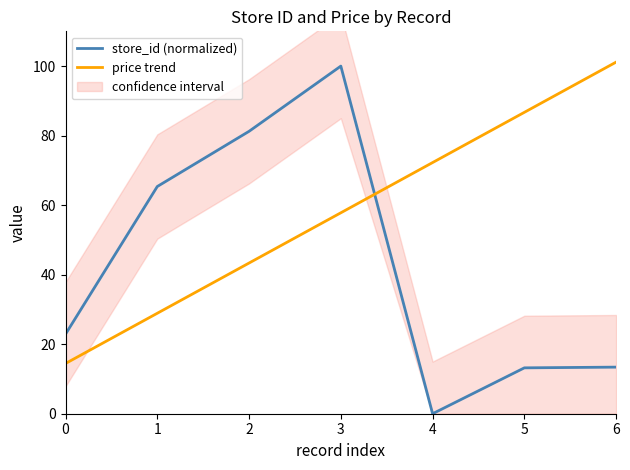

What is the highest value of the price trend series?

101.2